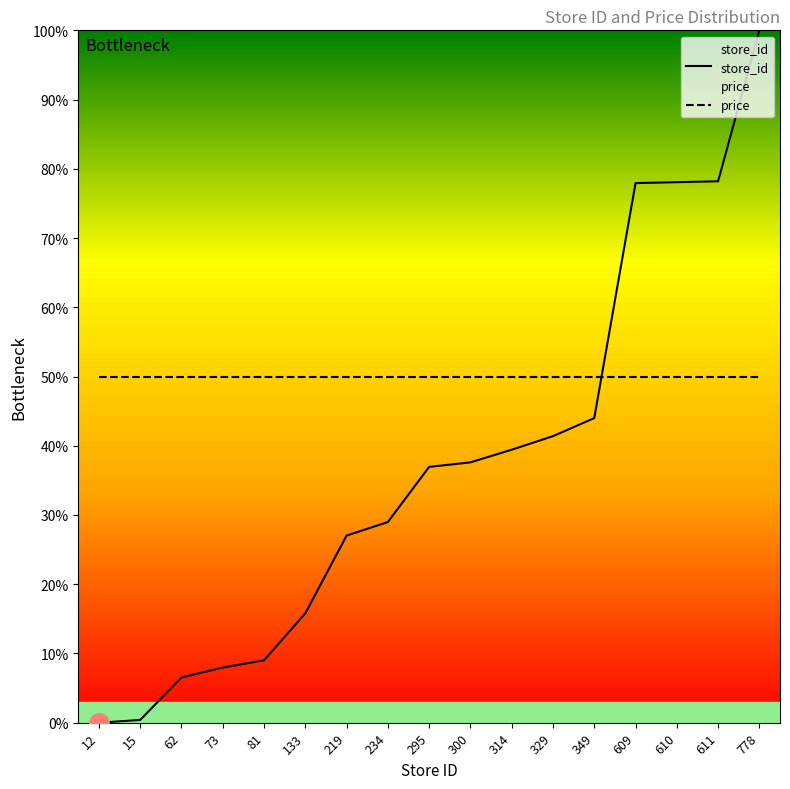

Is it true that price equals 19.5 at 611?

False